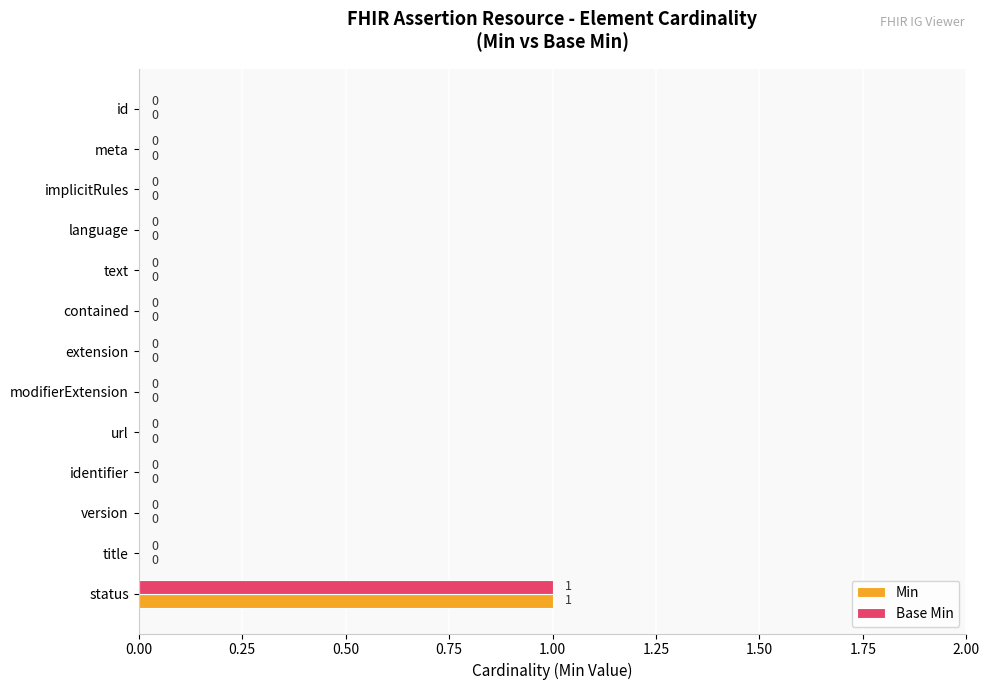

How many values in Base Min are above zero?

1